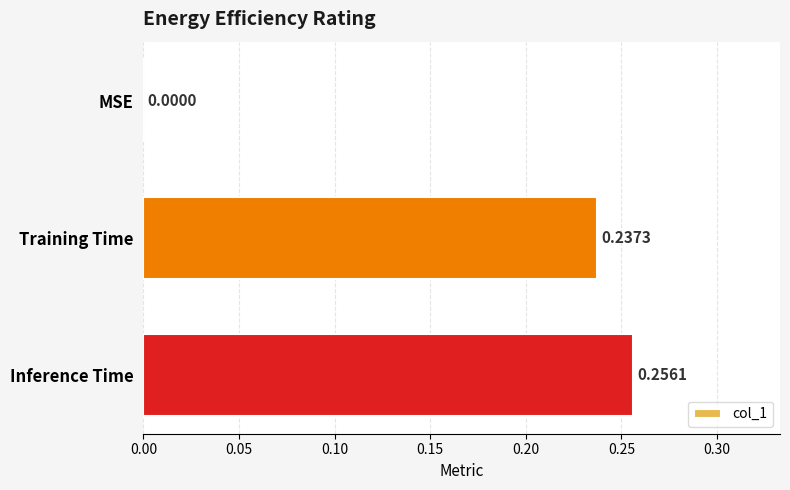

At which category does the chart reach its peak across all series?

Inference Time